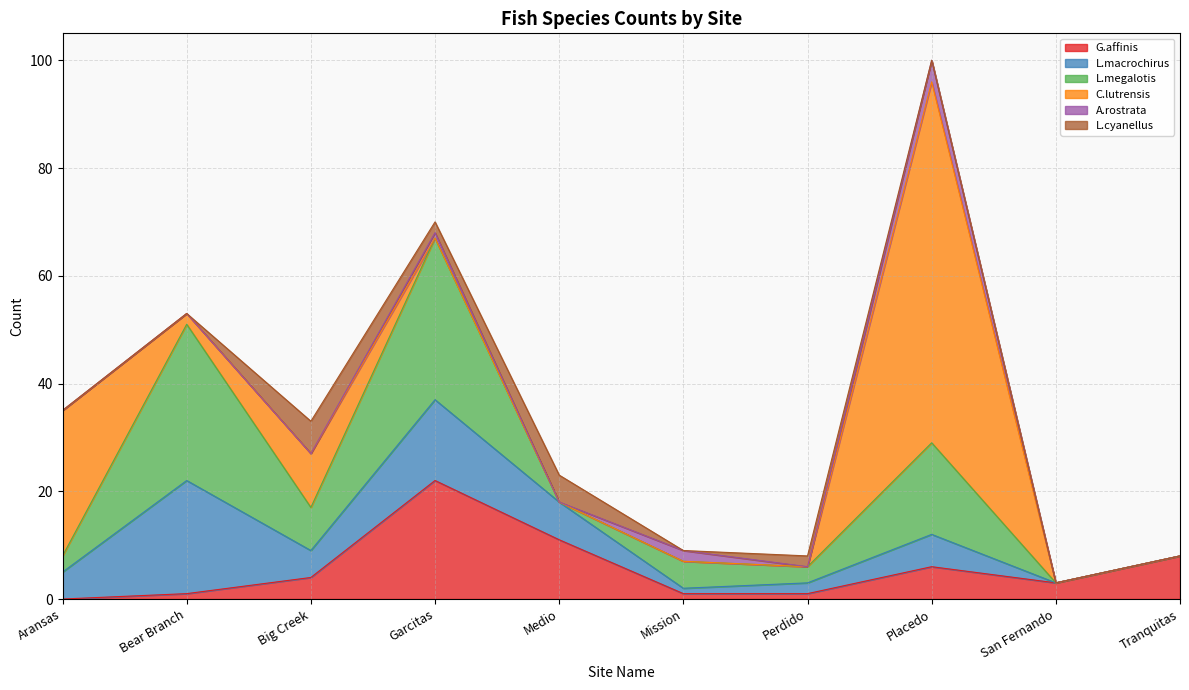

What is the difference between the highest and lowest values at Big Creek?

10